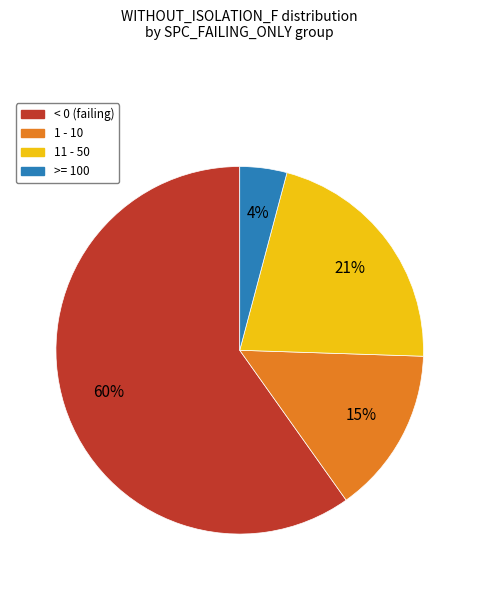

Between >= 100 and 11 - 50, which is larger?

11 - 50